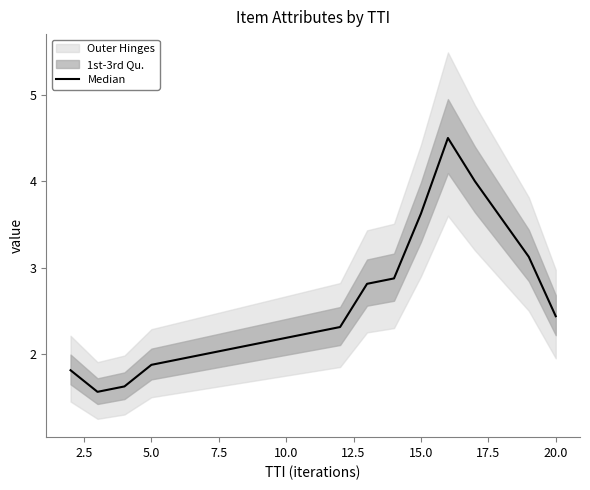

Does the chart display data point markers on the line(s)?

No